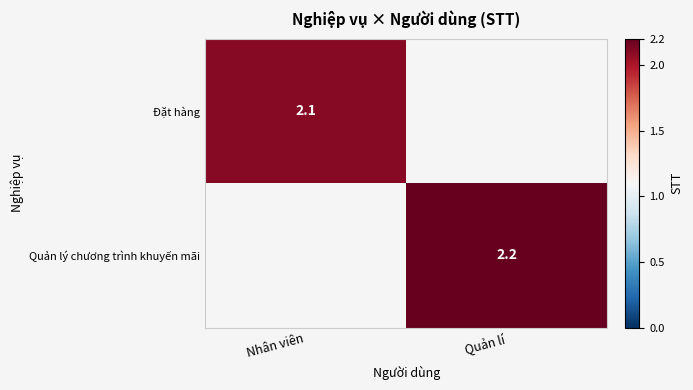

The value of Quản lý chương trình khuyến mãi at Quản lí is 2.2. True or false?

True